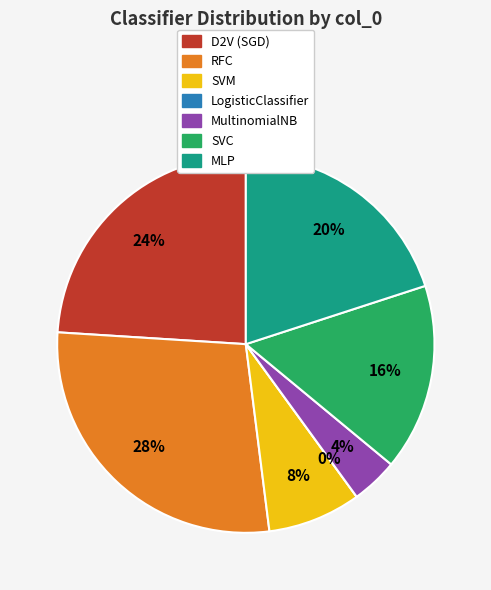

Do MultinomialNB and SVM together represent more than half of the pie?

No